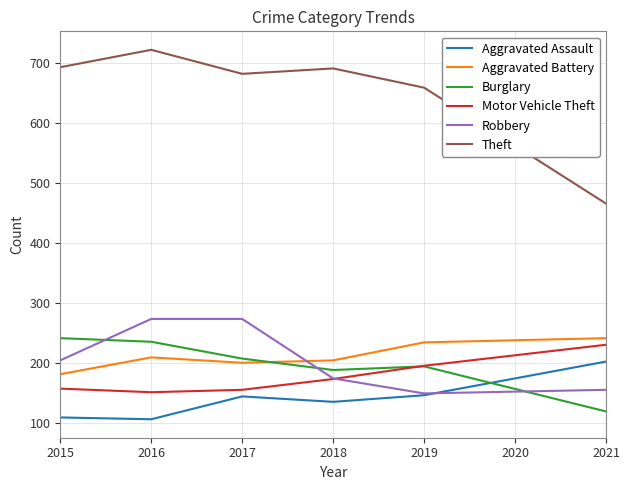

How many lines are shown in the chart?

6